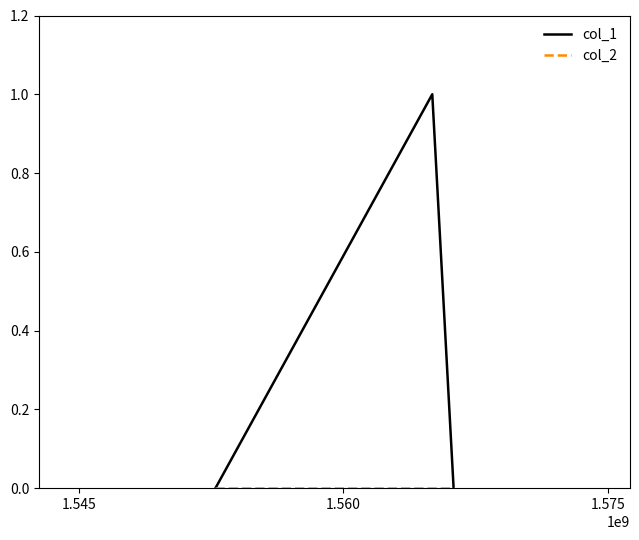

Count the number of categories in the chart.

3